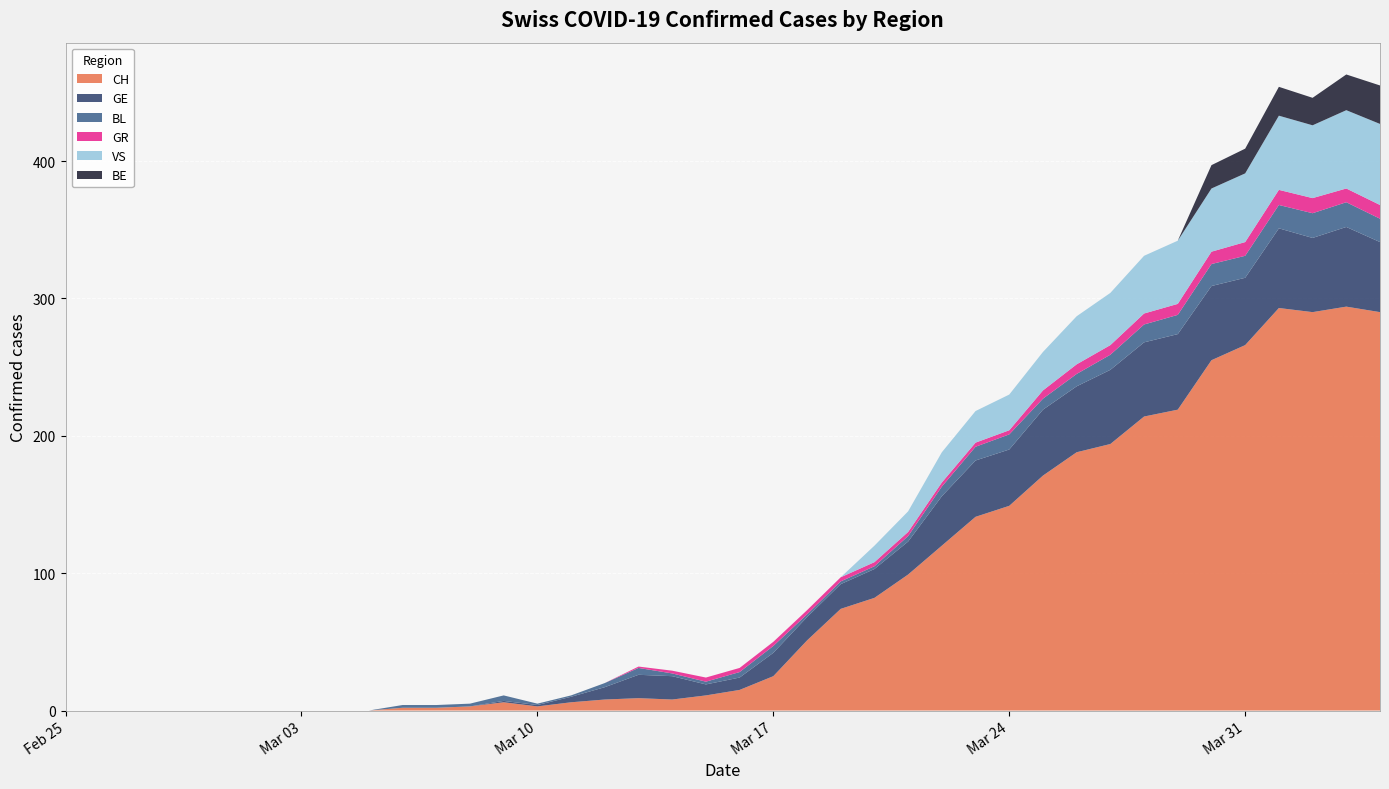

Reading left to right, what are all the values shown in this chart?

CH: 0	0	0	0	0	0	0	0	0	0	2	2	3	6	3	6	8	9	8	11	15	25	51	74	82	99	120	141	149	171	188	194	214	219	255	266	293	290	294	290
GE: 0	0	0	0	0	0	0	0	0	0	0	0	0	1	1	4	9	17	17	8	9	17	17	18	21	24	36	41	41	48	48	54	54	55	54	49	58	54	58	51
BL: 0	0	0	0	0	0	0	0	0	0	2	2	2	4	1	1	3	5	2	2	4	5	2	2	2	4	7	10	11	8	9	11	13	14	16	16	17	18	18	17
GR: 0	0	0	0	0	0	0	0	0	0	0	0	0	0	0	0	0	1	2	3	3	3	3	3	3	3	3	3	3	6	7	7	8	8	9	10	11	11	10	10
VS: 0	0	0	0	0	0	0	0	0	0	0	0	0	0	0	0	0	0	0	0	0	0	0	0	12	15	22	23	26	28	35	38	42	46	46	50	54	53	57	59
BE: 0	0	0	0	0	0	0	0	0	0	0	0	0	0	0	0	0	0	0	0	0	0	0	0	0	0	0	0	0	0	0	0	0	0	17	18	21	20	26	28